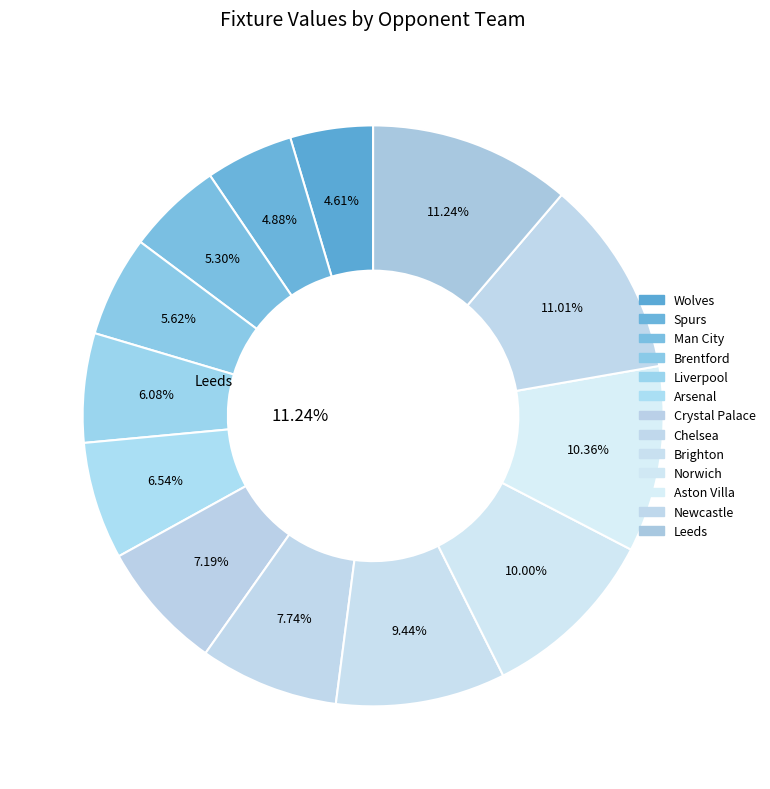

Does Crystal Palace account for over 50% of the chart?

No